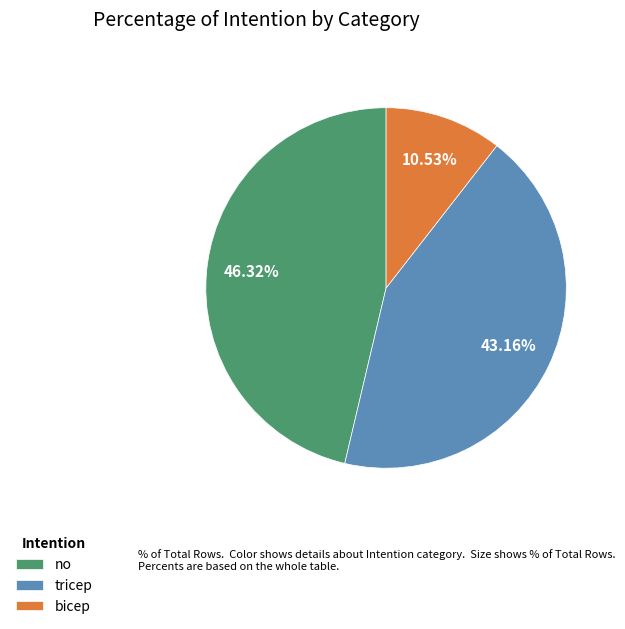

The bicep slice represents 24% of the pie. True or false?

False